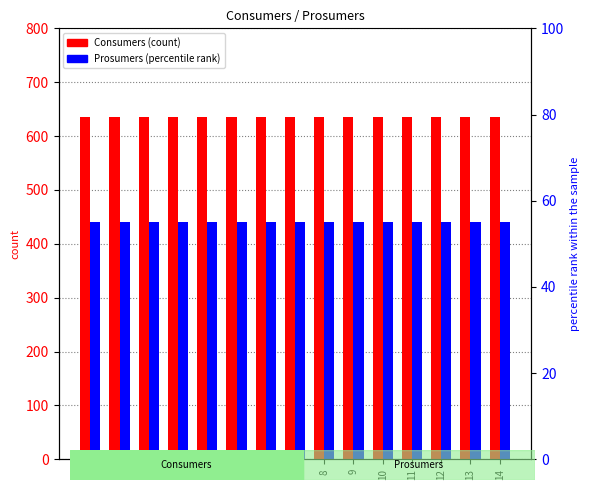

Reading left to right, extract all data points from this chart.

Consumers: 0=635	1=635	2=635	3=635	4=635	5=635	6=635	7=635	8=635	9=635	10=635	11=635	12=635	13=635	14=635
Prosumers: 0=440	1=440	2=440	3=440	4=440	5=440	6=440	7=440	8=440	9=440	10=440	11=440	12=440	13=440	14=440